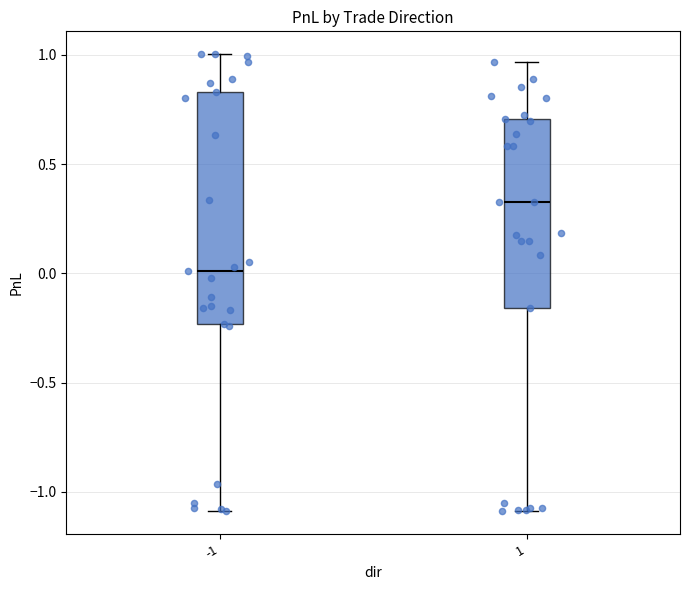

Reading left to right, read every box against the y-axis: the position of its median line, the range the box covers, and the ends of its whiskers. The values are not printed on the chart, so give them approximately, as read against the axis.

-1: median 0.00, box -0.25 to 0.85, whiskers -1.10 to 1.00
1: median 0.35, box -0.15 to 0.70, whiskers -1.10 to 0.95